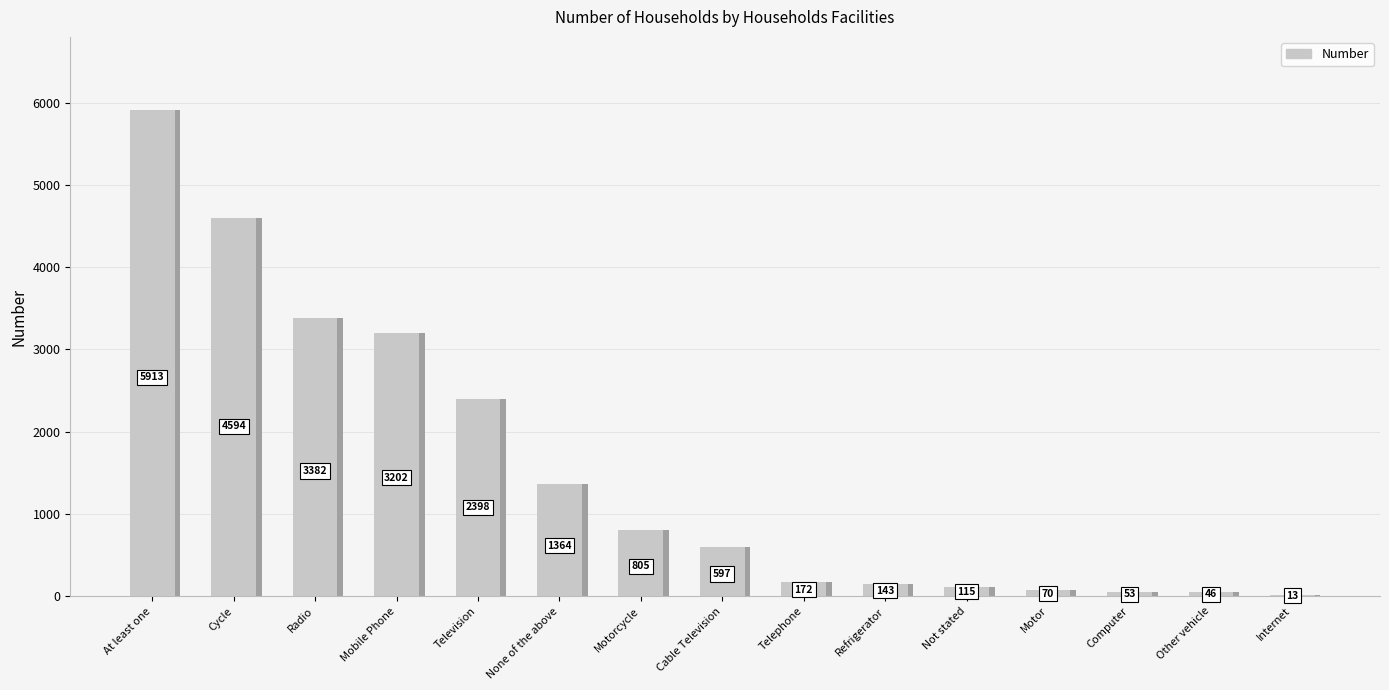

Reading right to left, what are all the values shown in this chart?

13	46	53	70	115	143	172	597	805	1364	2398	3202	3382	4594	5913